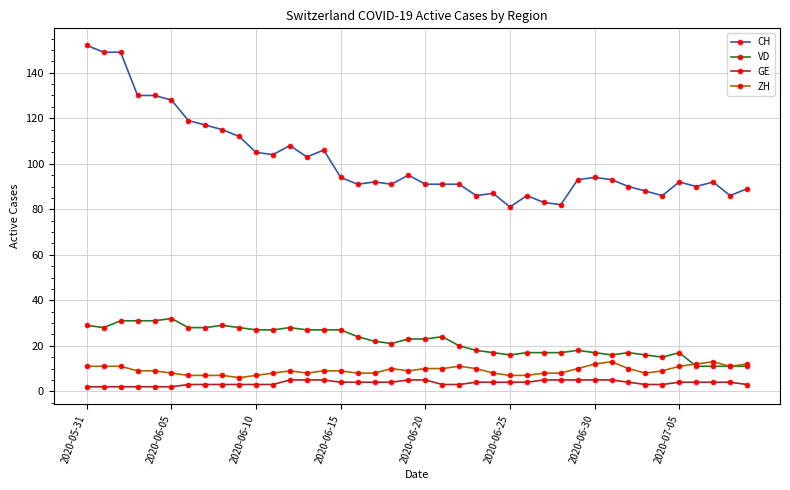

True or false: VD and GE intersect in this chart.

False